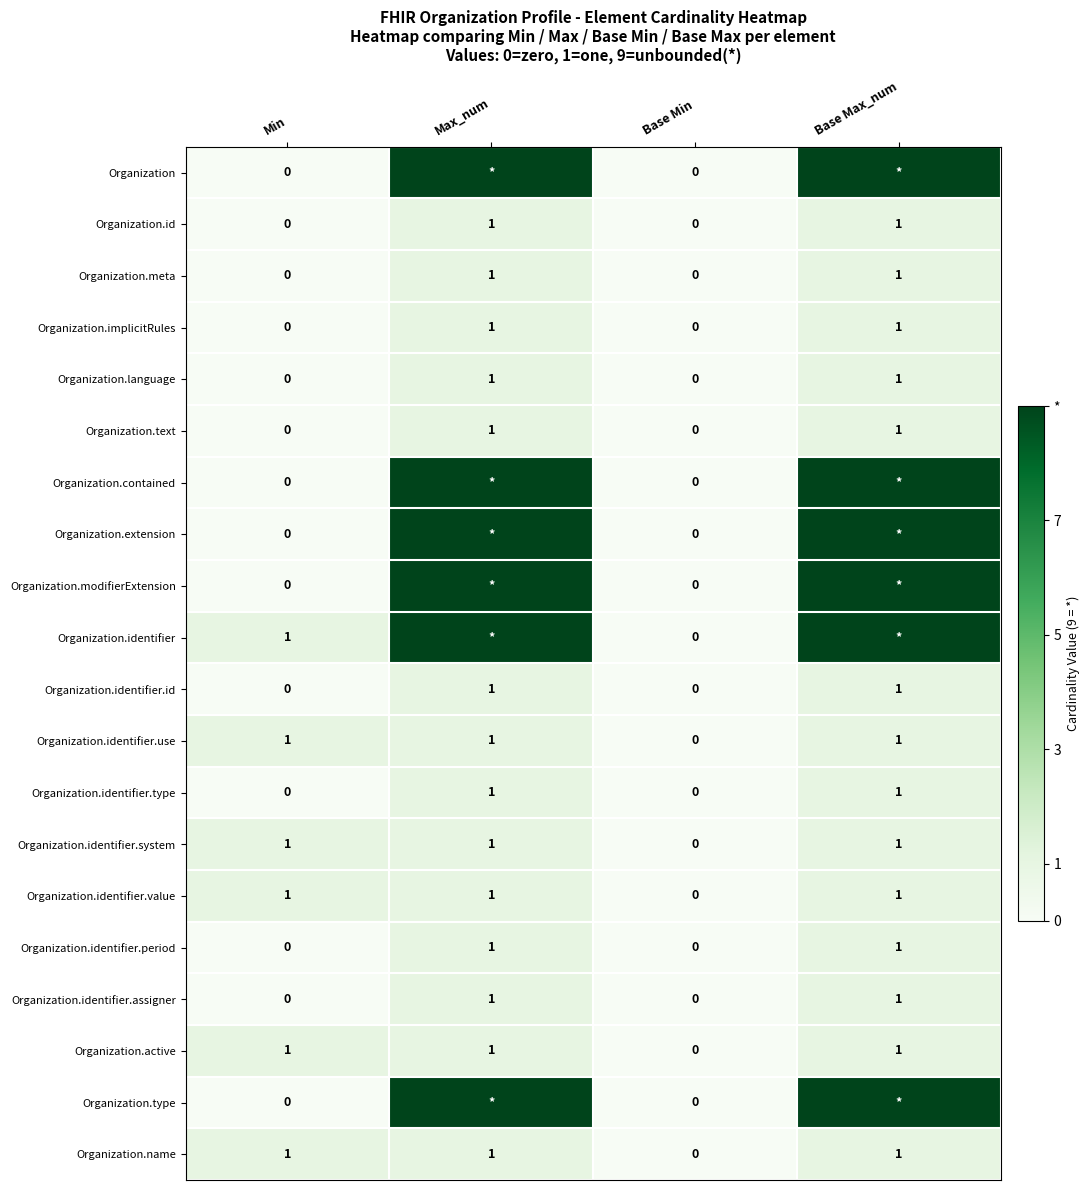

True or false: Organization.identifier has a value of 0 at Min.

False